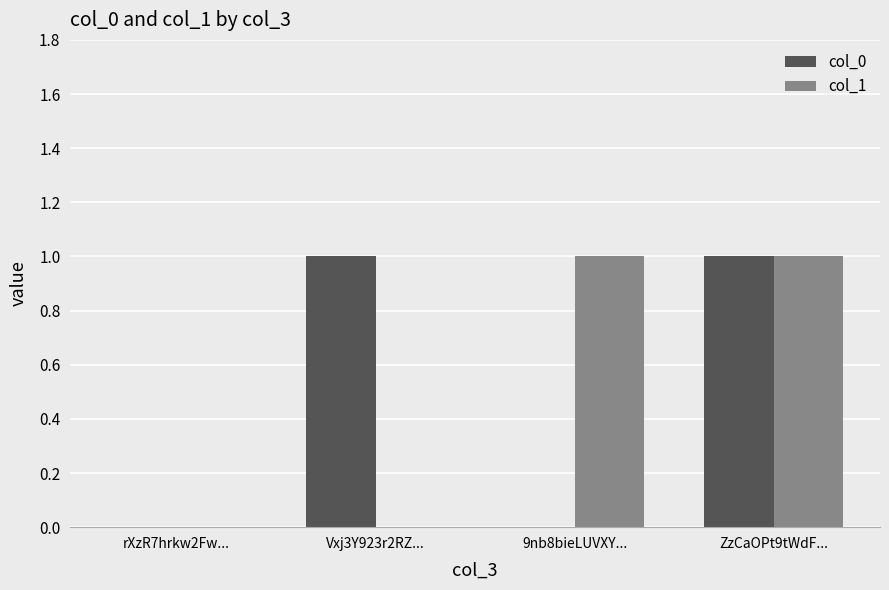

Reading right to left, transcribe all the data shown in this chart.

col_0: 1	0	1	0
col_1: 1	1	0	0